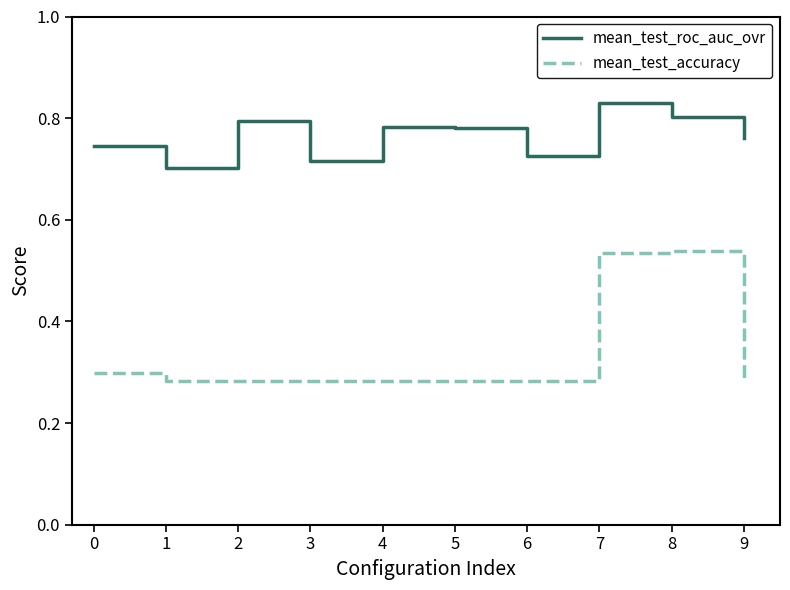

Rank the series by their average value, from highest to lowest.

mean_test_roc_auc_ovr, mean_test_accuracy